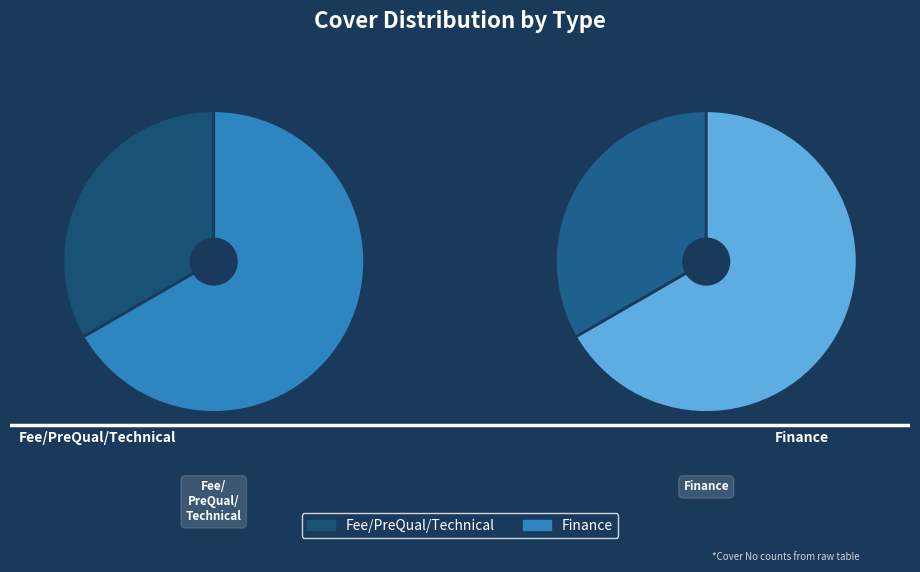

What percentage is the Fee/PreQual/Technical slice, to the nearest percent?

33%